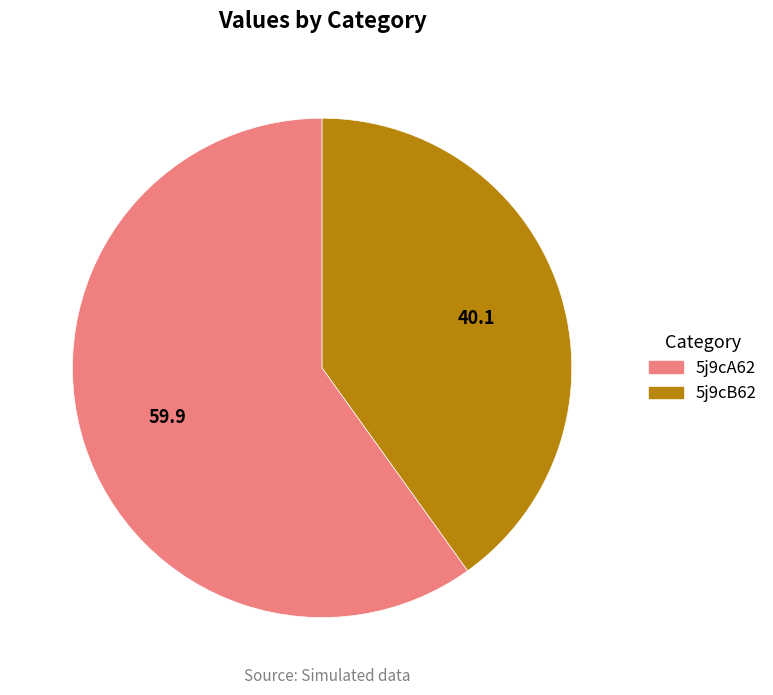

Rank the categories by value from lowest to highest.

5j9cB62, 5j9cA62